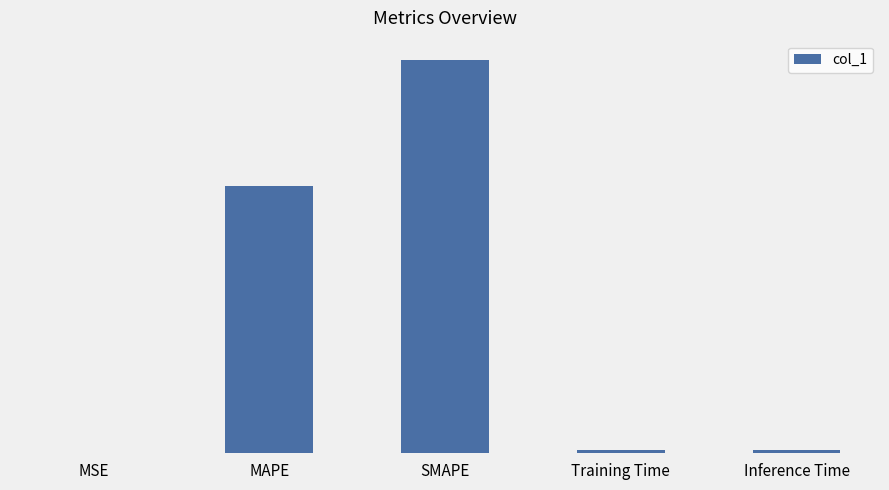

How many distinct data groups are displayed?

1